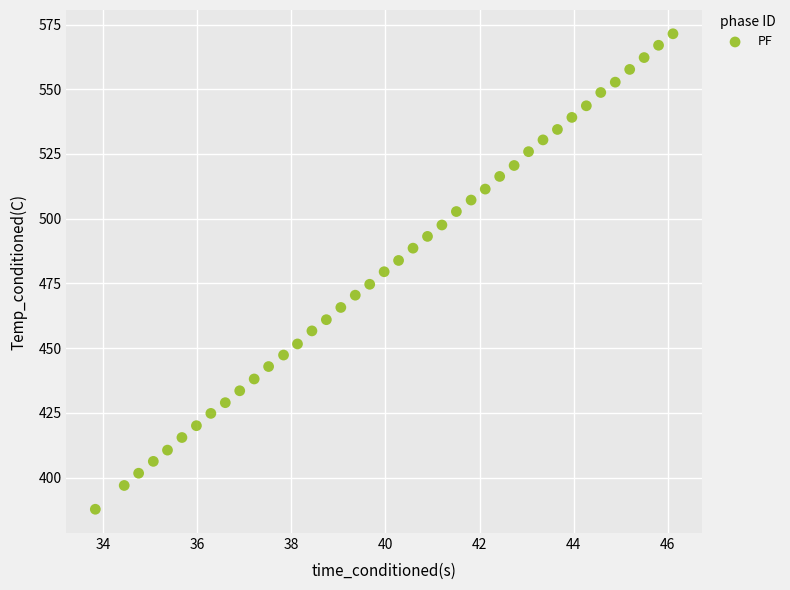

What is the range of X values (max minus min)?

12.3